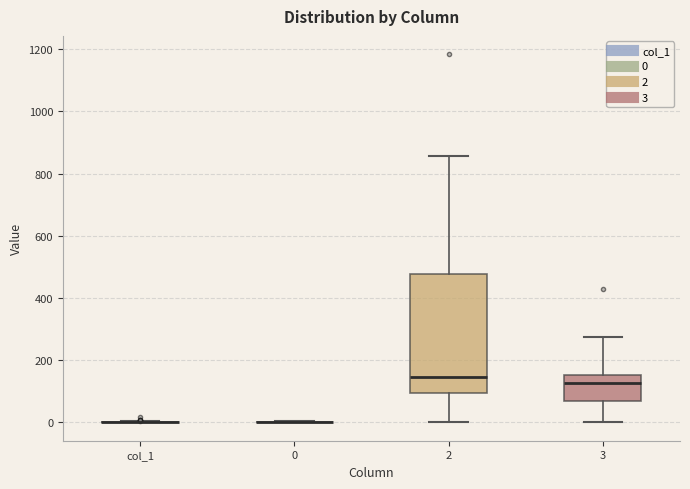

Reading left to right, read every box against the y-axis: the position of its median line, the range the box covers, and the ends of its whiskers. The values are not printed on the chart, so give them approximately, as read against the axis.

col_1: box collapsed to a line at 0, whiskers 0 to 0
0: box collapsed to a line at 0, whiskers 0 to 0
2: median 140, box 100 to 480, whiskers 0 to 860
3: median 120, box 60 to 160, whiskers 0 to 280